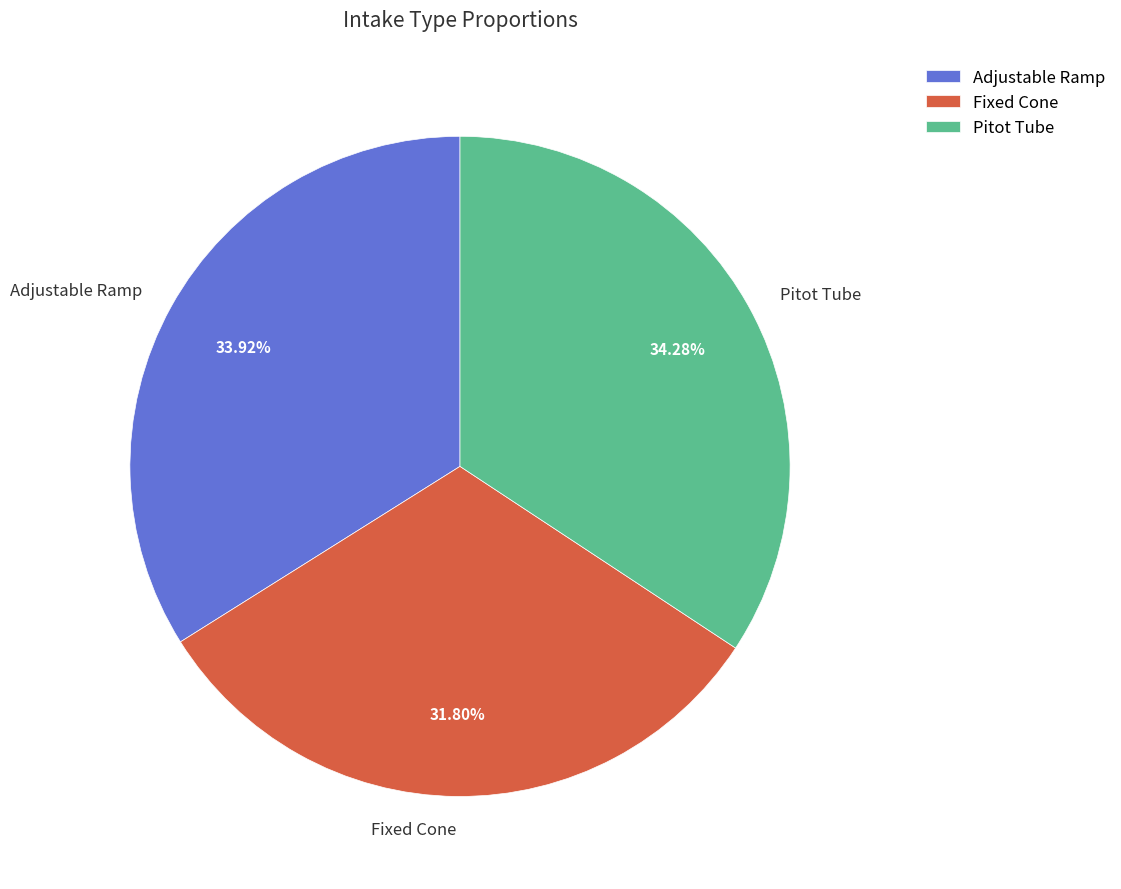

Count the number of slices in the pie.

3